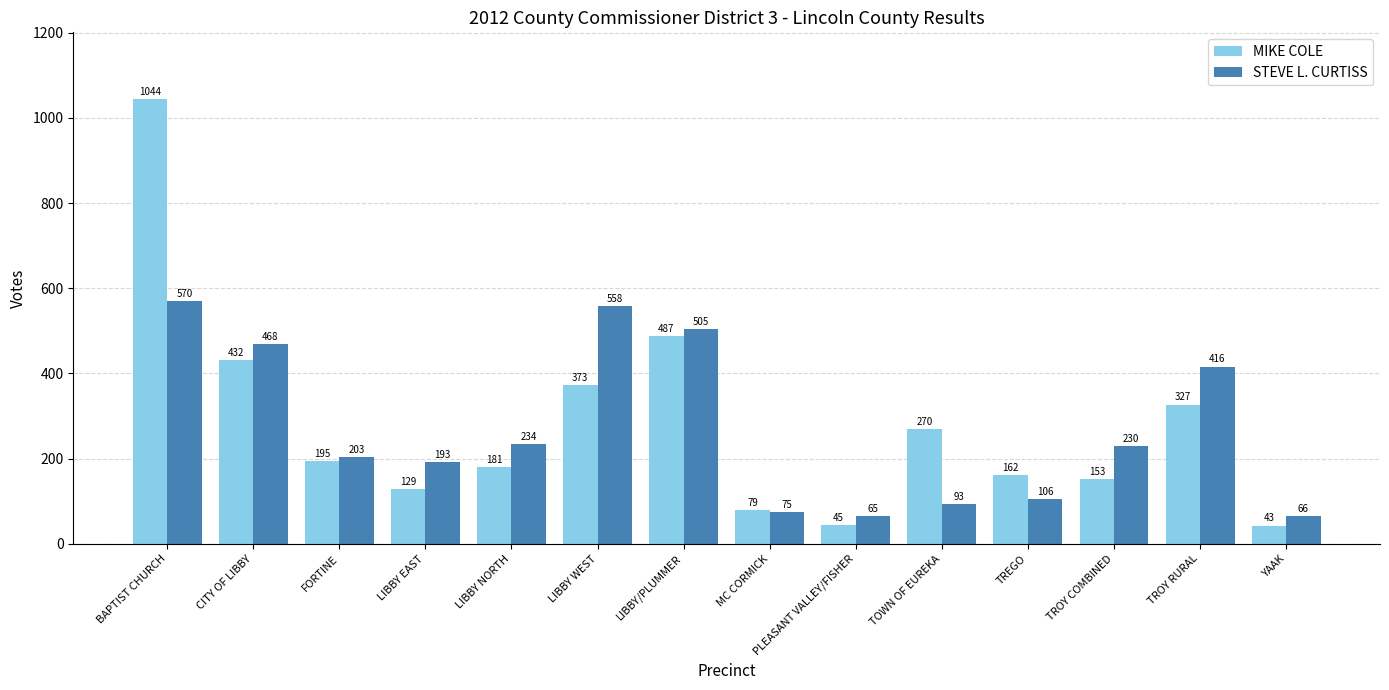

At which label does MIKE COLE reach its peak?

BAPTIST CHURCH